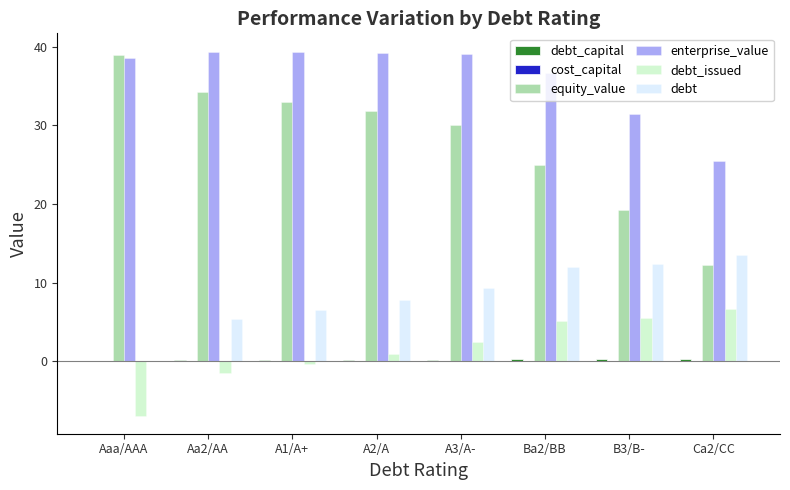

Which series has the largest total across all categories?

enterprise_value